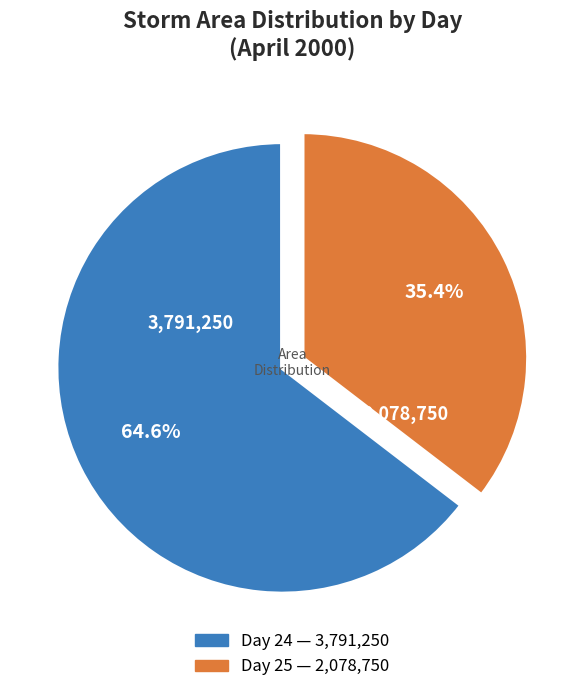

Is there a majority slice in this chart?

Yes